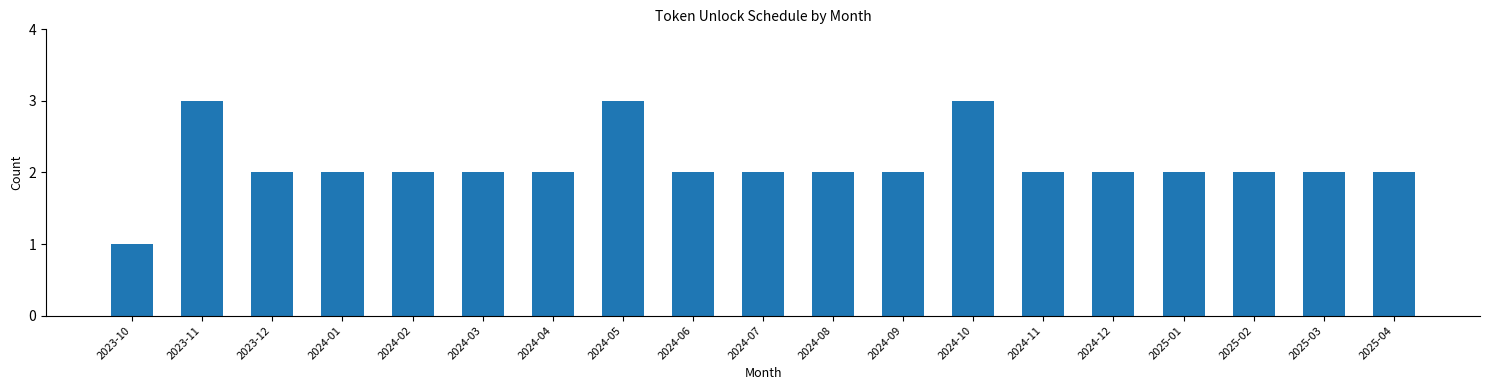

Reading left to right, list all the values displayed in this chart.

1	3	2	2	2	2	2	3	2	2	2	2	3	2	2	2	2	2	2